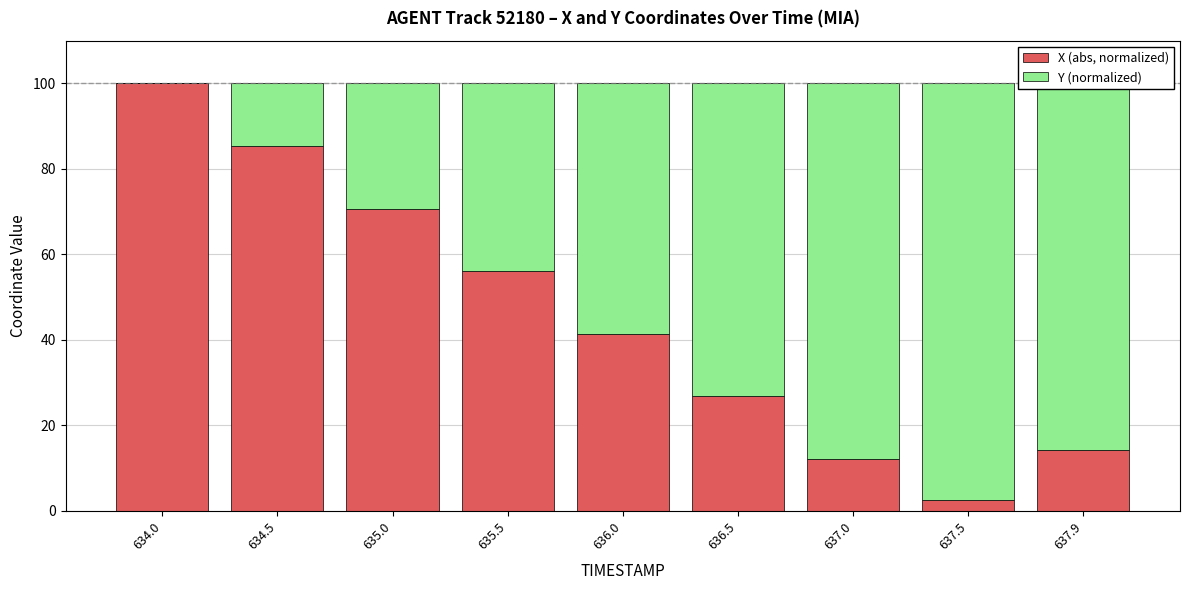

What is the sum of the X (abs, normalized) values at 637.0 and 637.9?

26.4